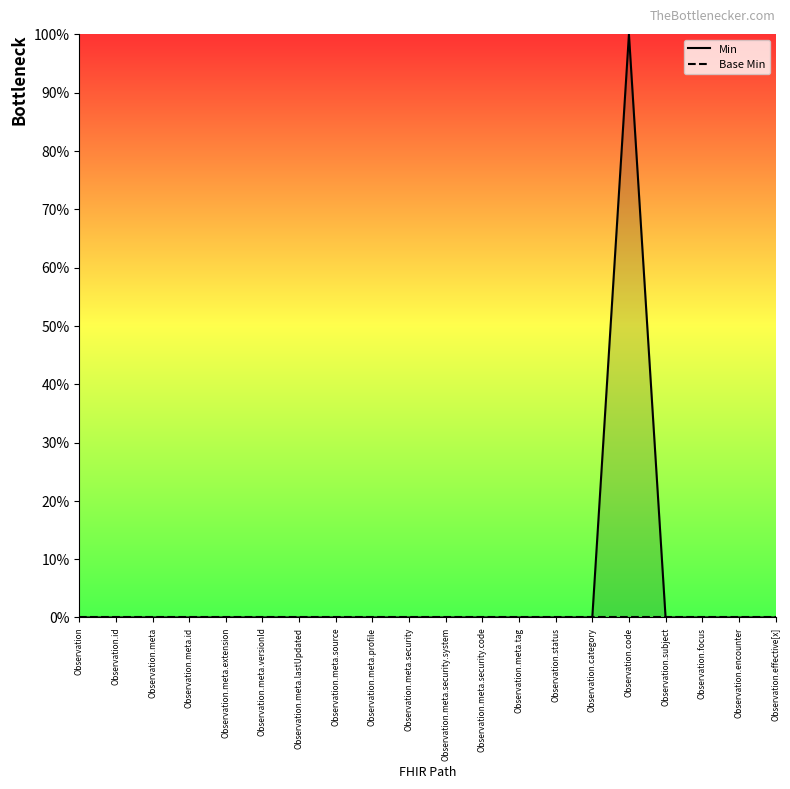

What is the label of the 14th point from the right?

Observation.meta.lastUpdated